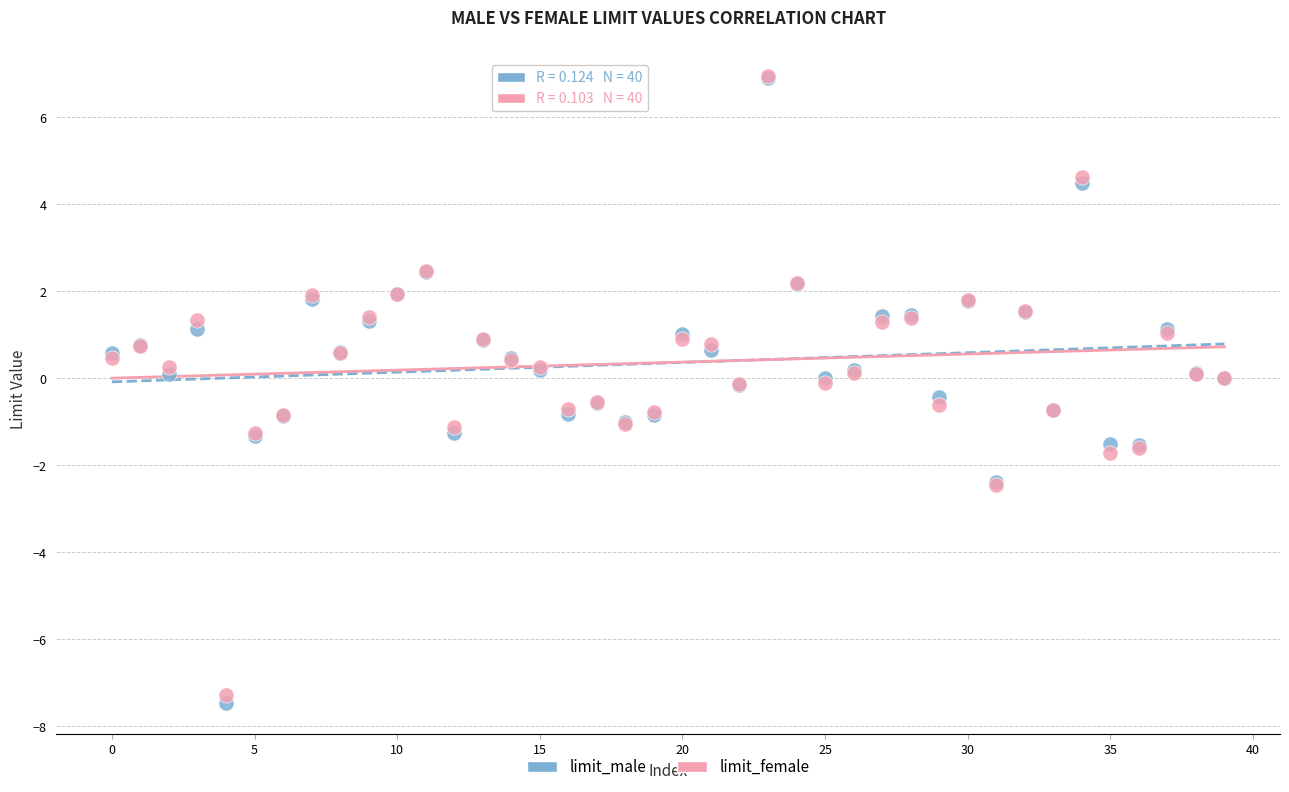

What are all the series names shown in the legend?

limit_male, limit_female